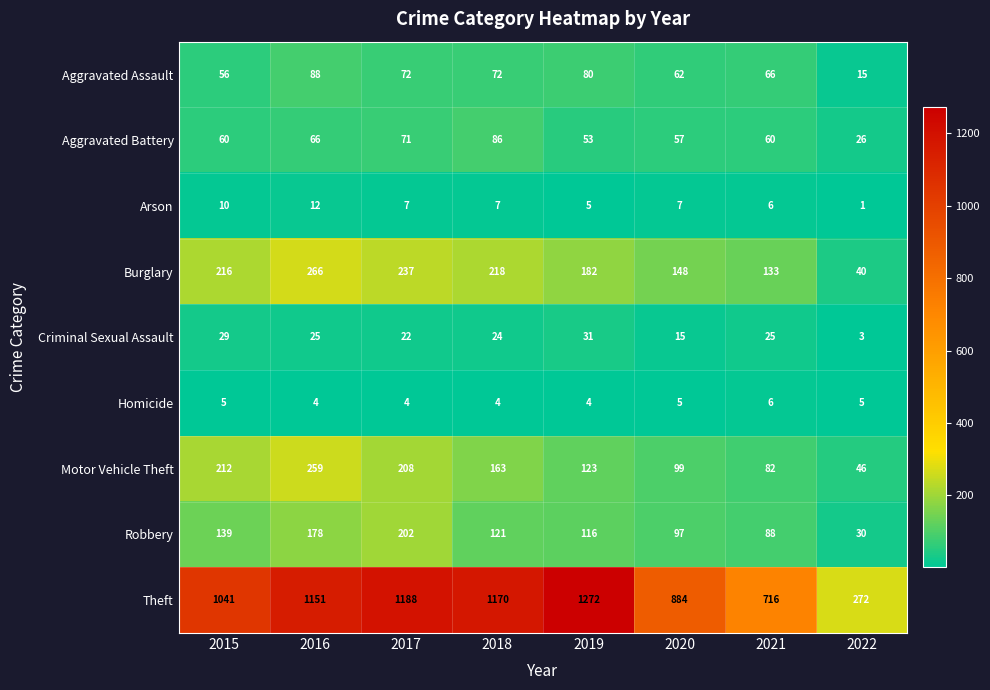

The value of Aggravated Assault at 2019 is 80. True or false?

True